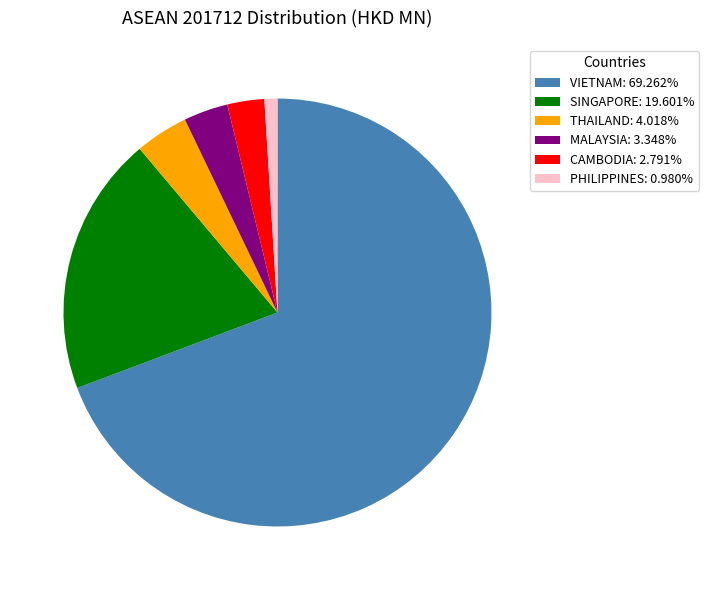

How many slices are in this pie chart?

6